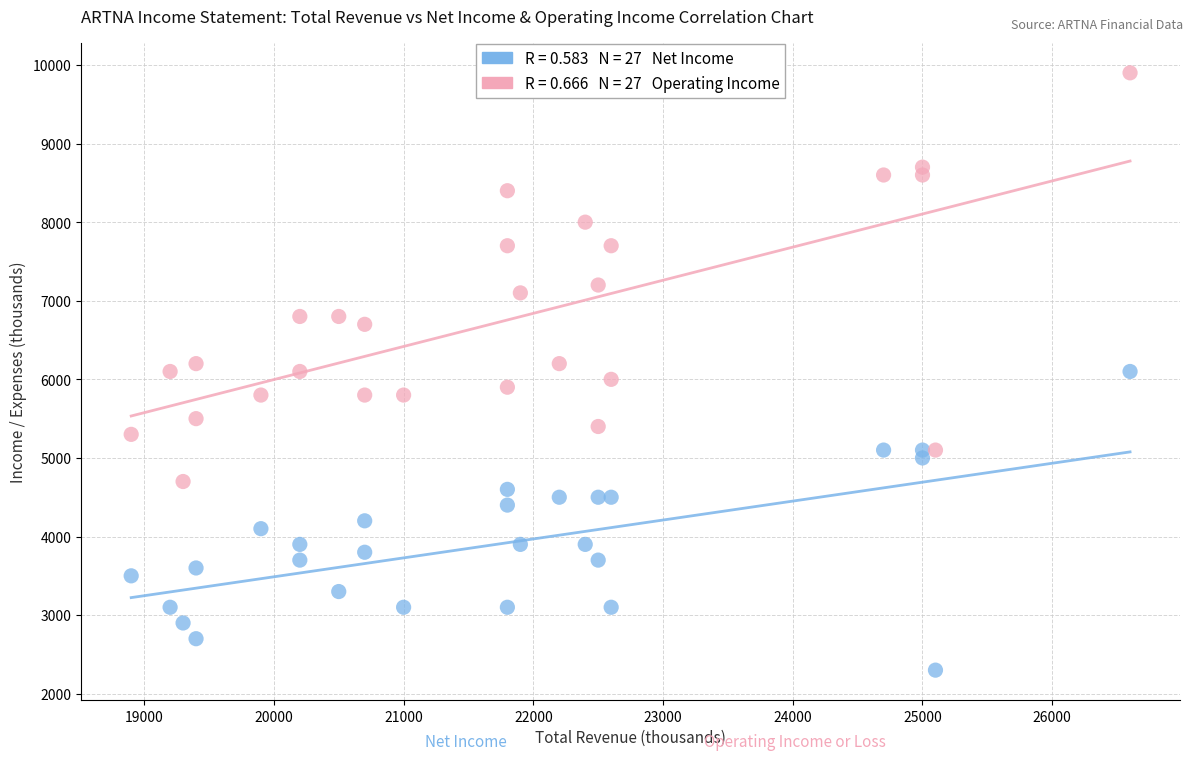

Across all data points, what is the range of Y values (max minus min)?

7600